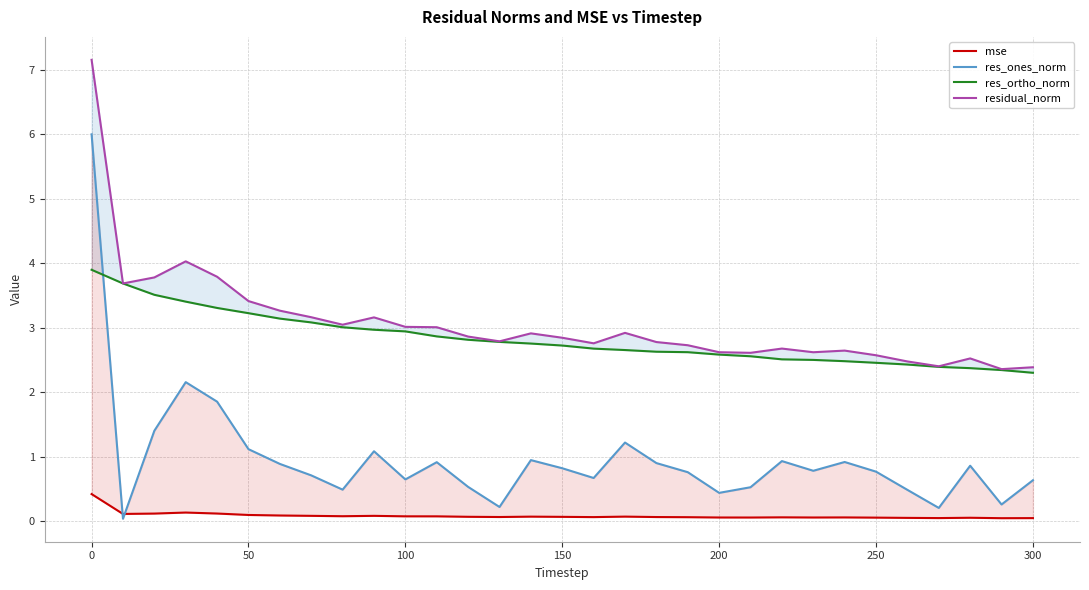

What is the average value of the res_ones_norm series?

1.0